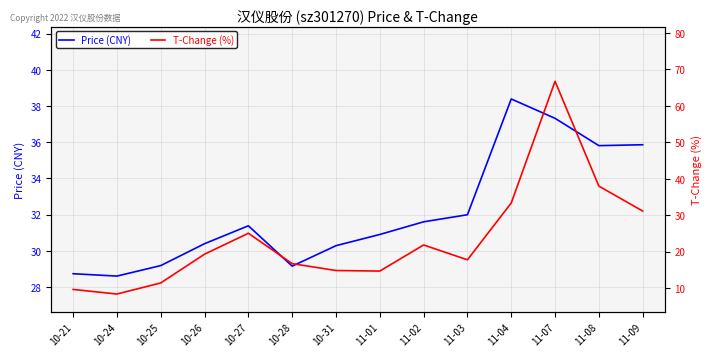

Between 10-26 and 11-04, which series saw the biggest shift?

T-Change (%)